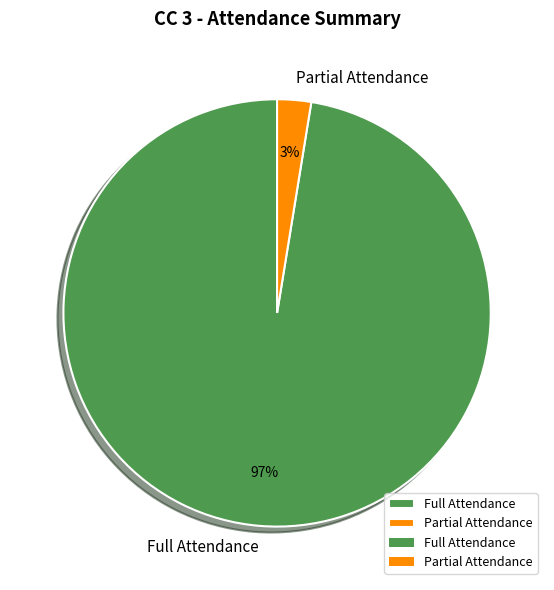

Is it true that Full Attendance is 84% of the pie?

False